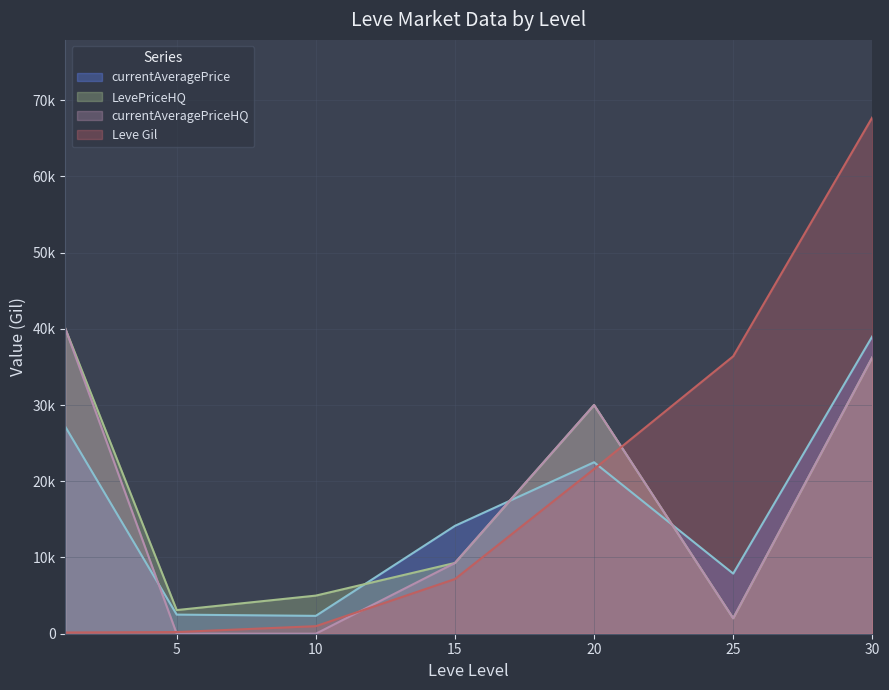

Does the chart have visible grid lines?

Yes